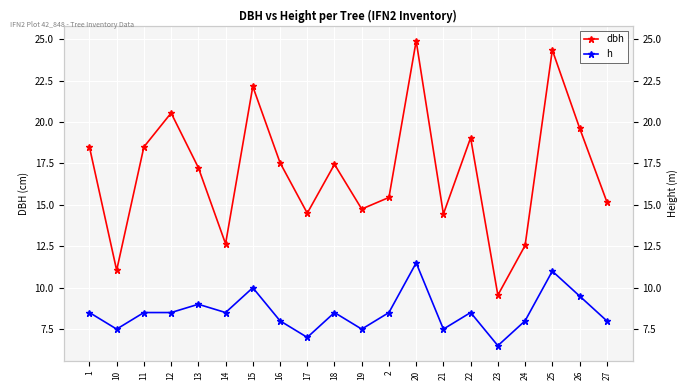

What is the value of the dbh point at the 10th from the left?

17.4